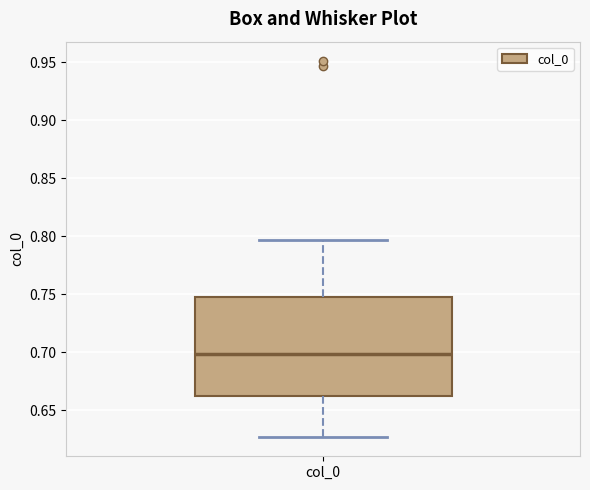

Read this box plot against the y-axis: the position of the median line, the range covered by the box, and the ends of both whiskers. The values are not printed on the chart, so give them approximately, as read against the axis.

median 0.700, box 0.660 to 0.750, whiskers 0.625 to 0.795